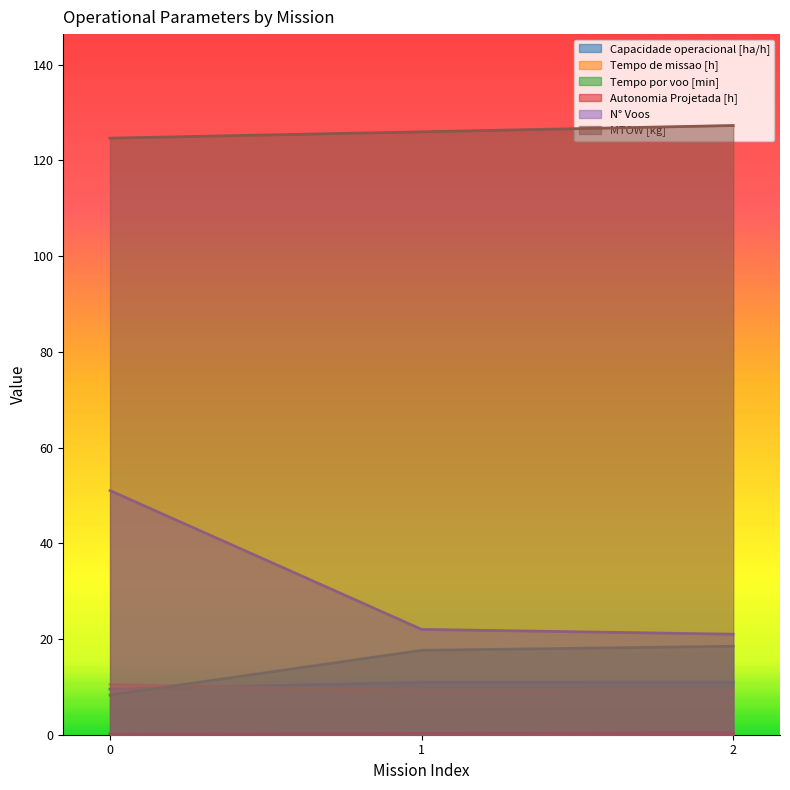

Which series has the largest total across all categories?

MTOW [kg]